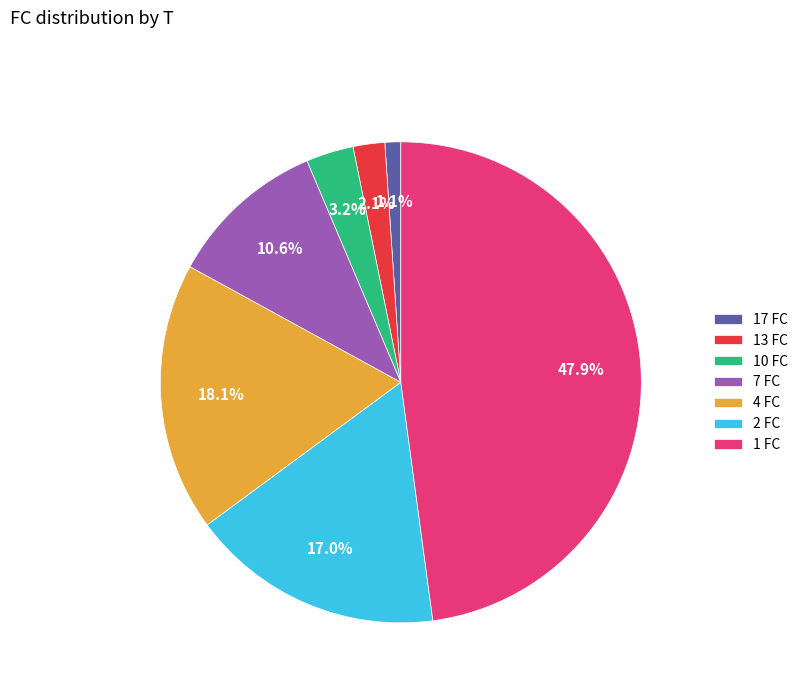

How many segments does this pie chart have?

7